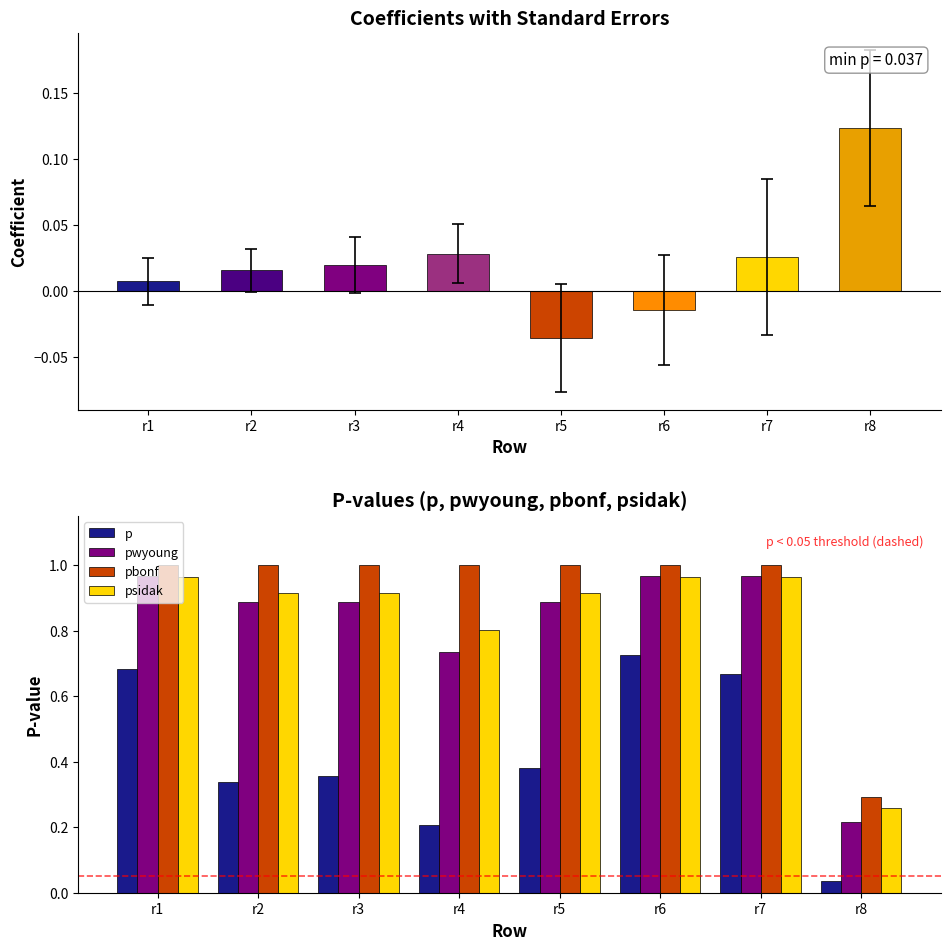

How many negative values does the coef series have?

2